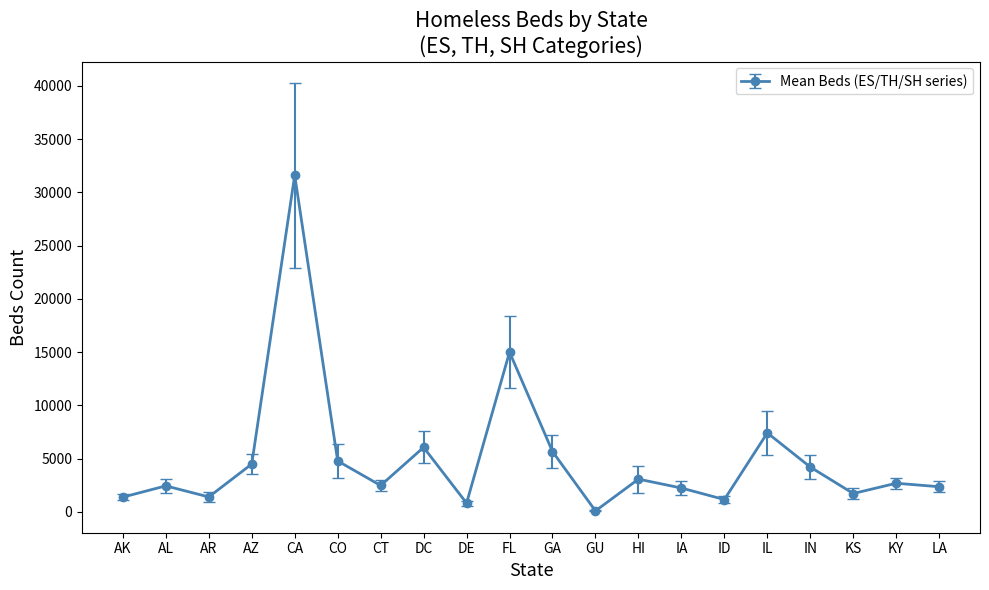

At which category does the chart reach its peak across all series?

CA